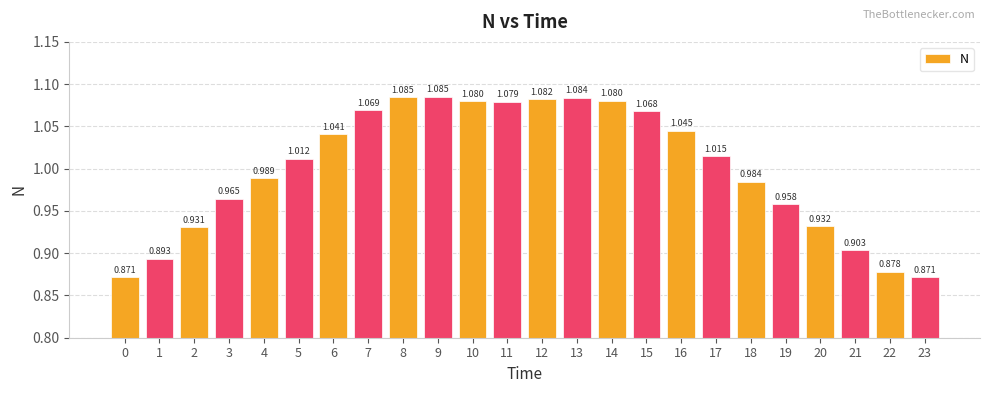

The chart shows a value of 1.1 at 15. True or false?

True